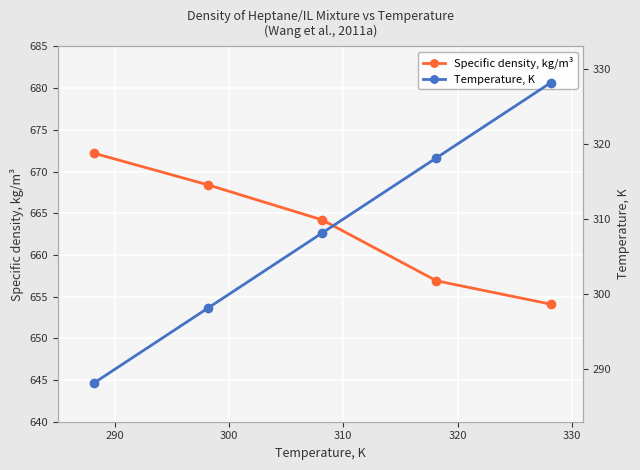

How many lines are shown in the chart?

2